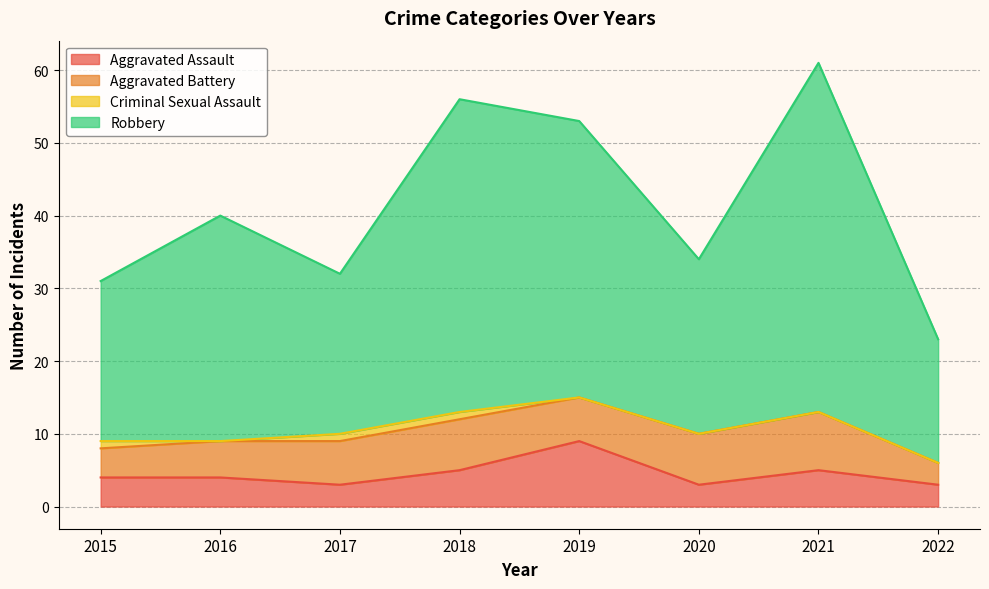

What is the difference between the Aggravated Assault values at 2015 and 2017?

1